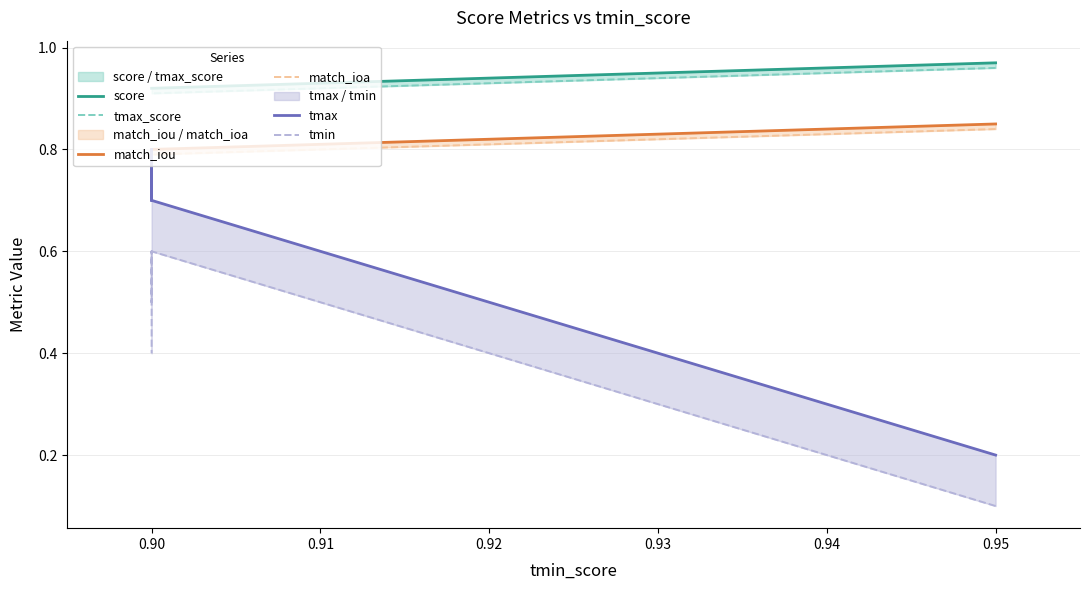

True or false: tmin and match_ioa intersect in this chart.

False